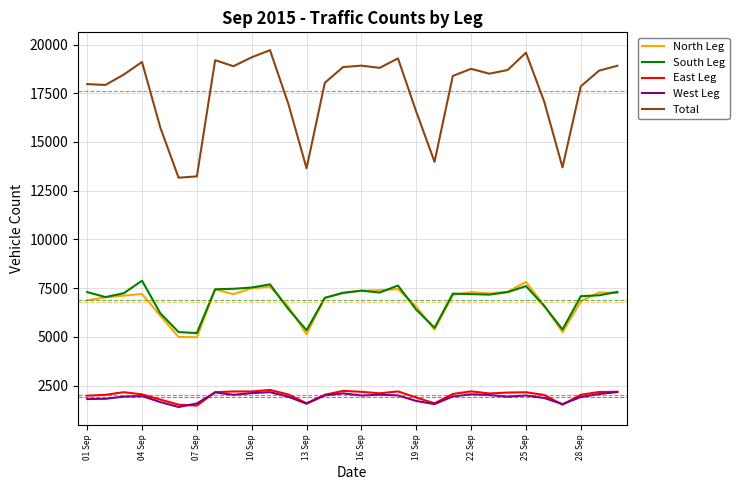

Which series has the largest total across all categories?

Total